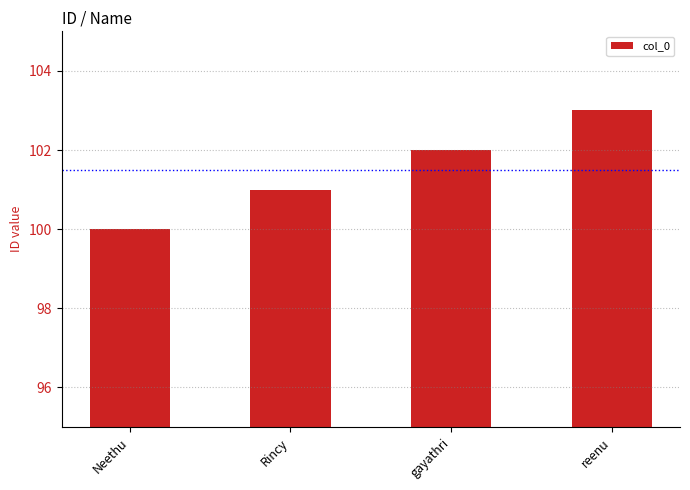

Count the number of data series in this chart.

1